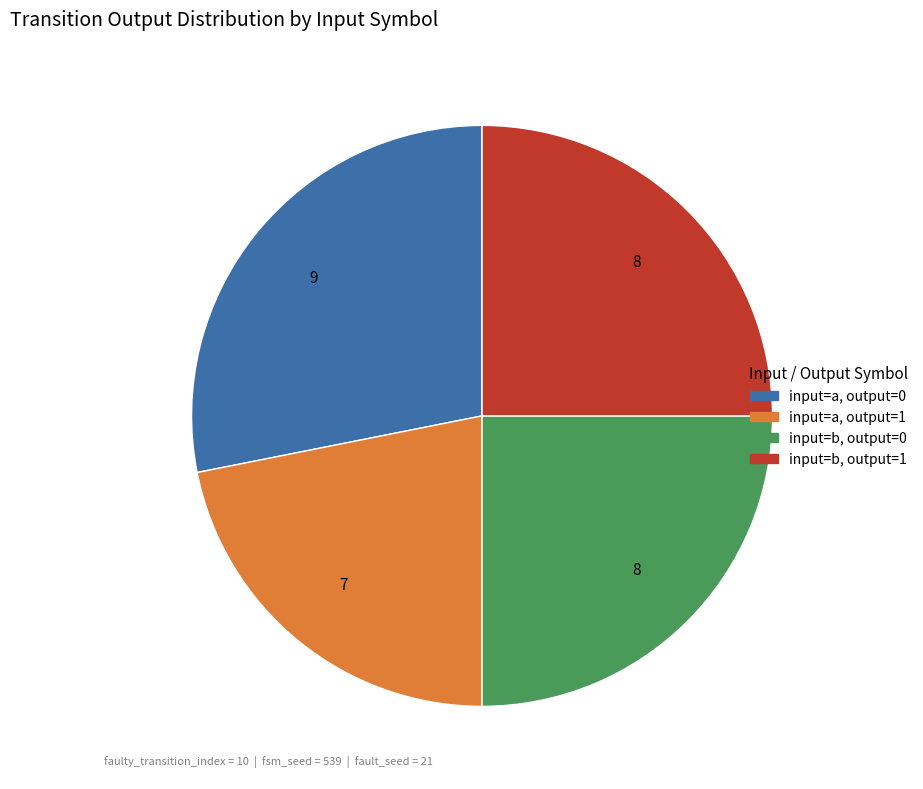

Is there a majority slice in this chart?

No